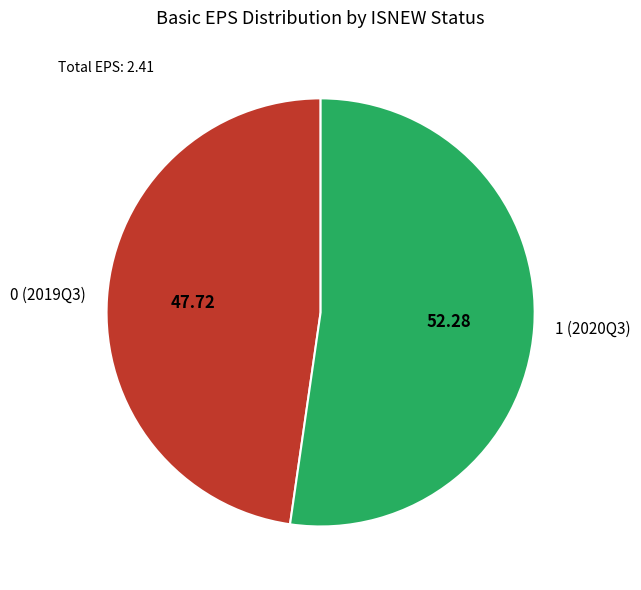

What is the largest slice in the pie chart?

1 (2020Q3)